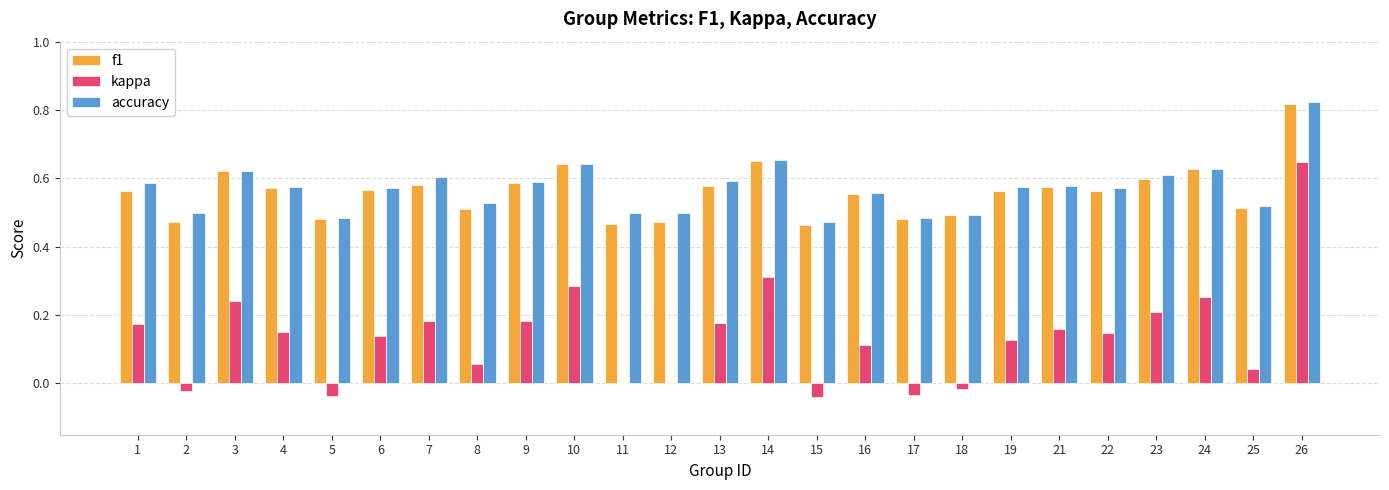

Between 3 and 9, which series saw the biggest shift?

kappa